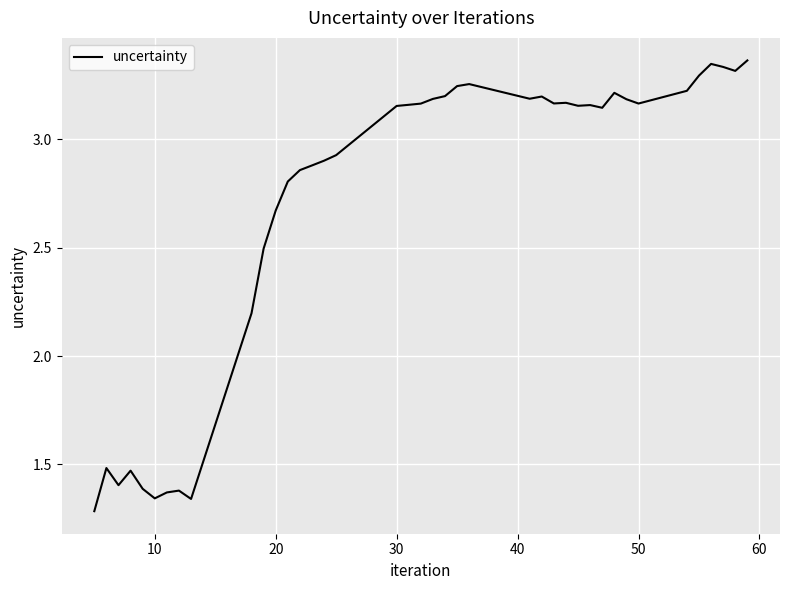

What is the difference between the maximum and minimum values?

2.1